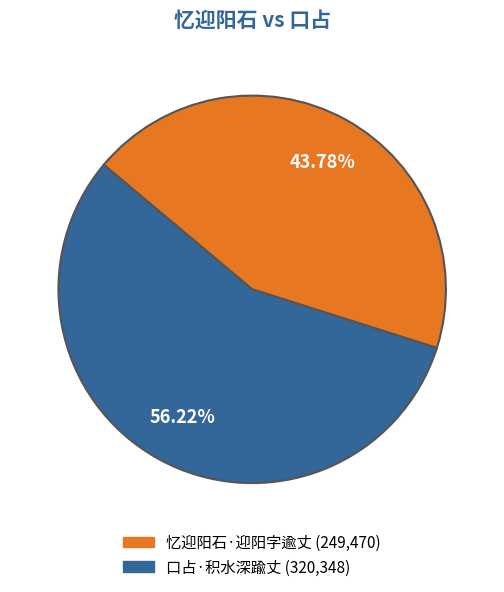

How many segments does this pie chart have?

2